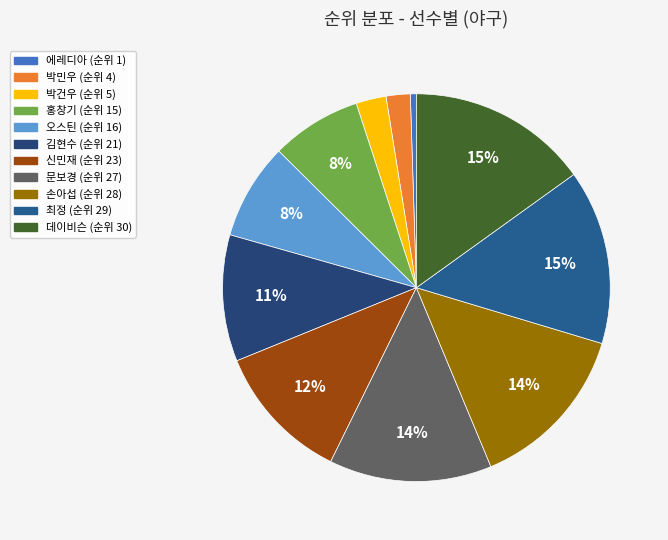

What is the change in value from 신민재 to 손아섭?

+5